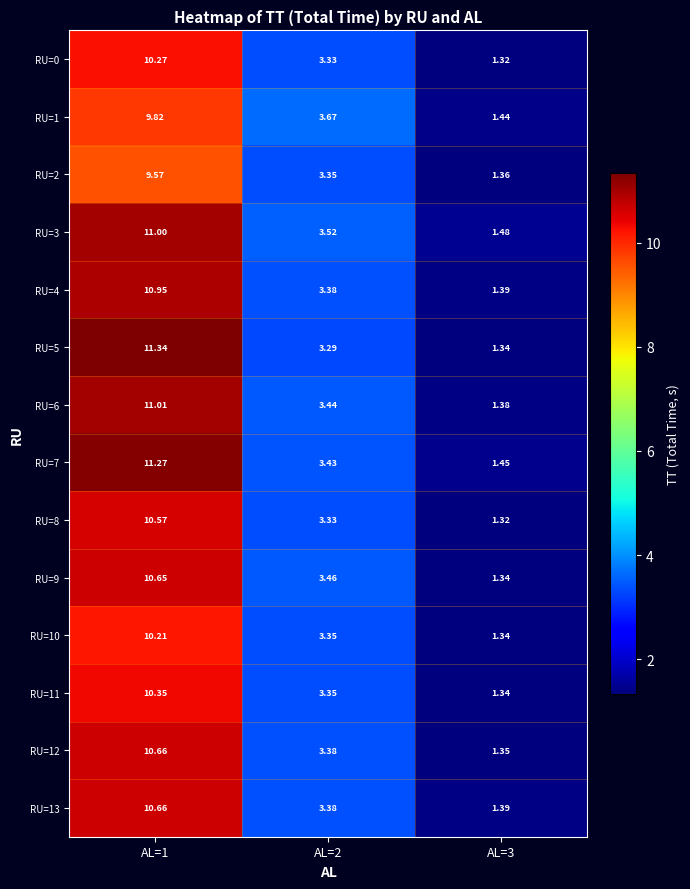

Is the value of RU=2 at AL=2 greater than the value of RU=6 at AL=2?

No